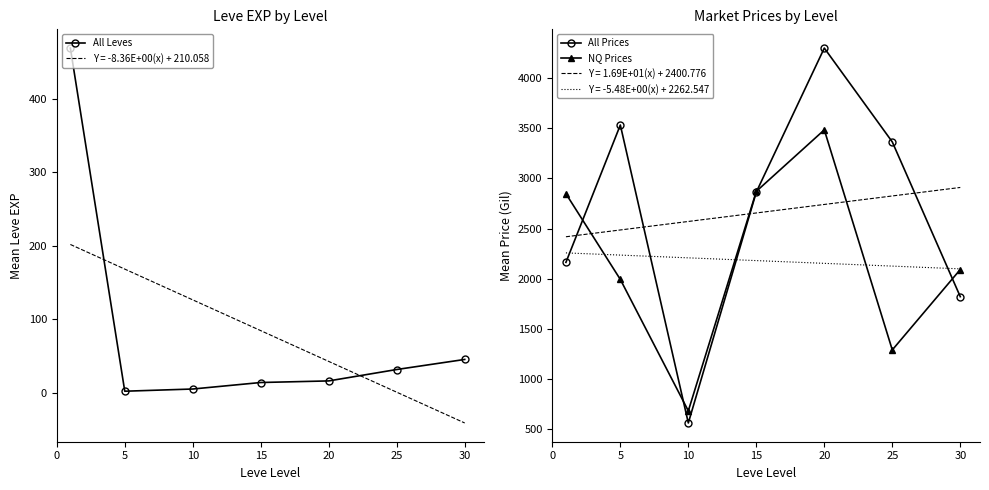

What is the maximum value for NQ Prices?

3482.8